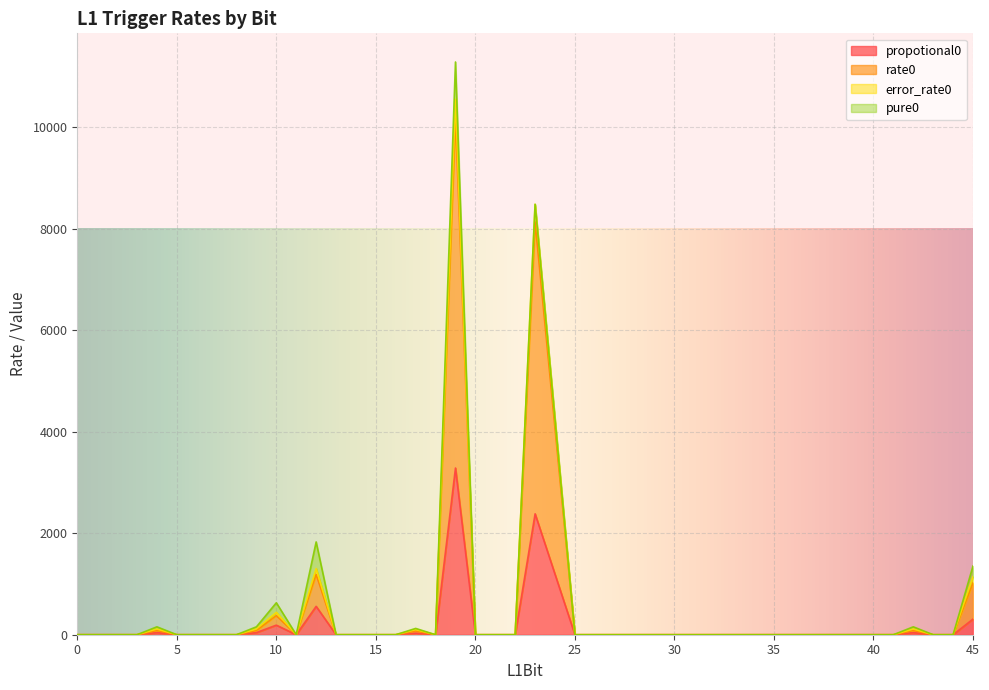

How many lines are shown in the chart?

4